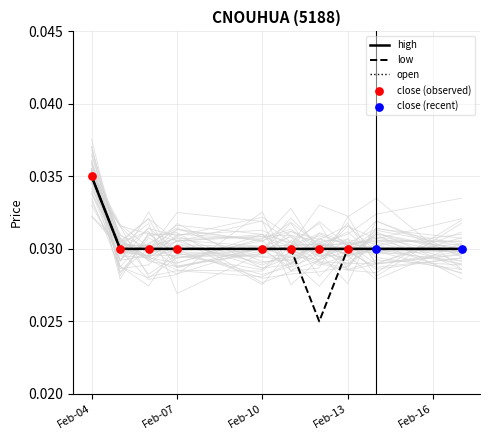

Which series has the widest spread of Y values?

low